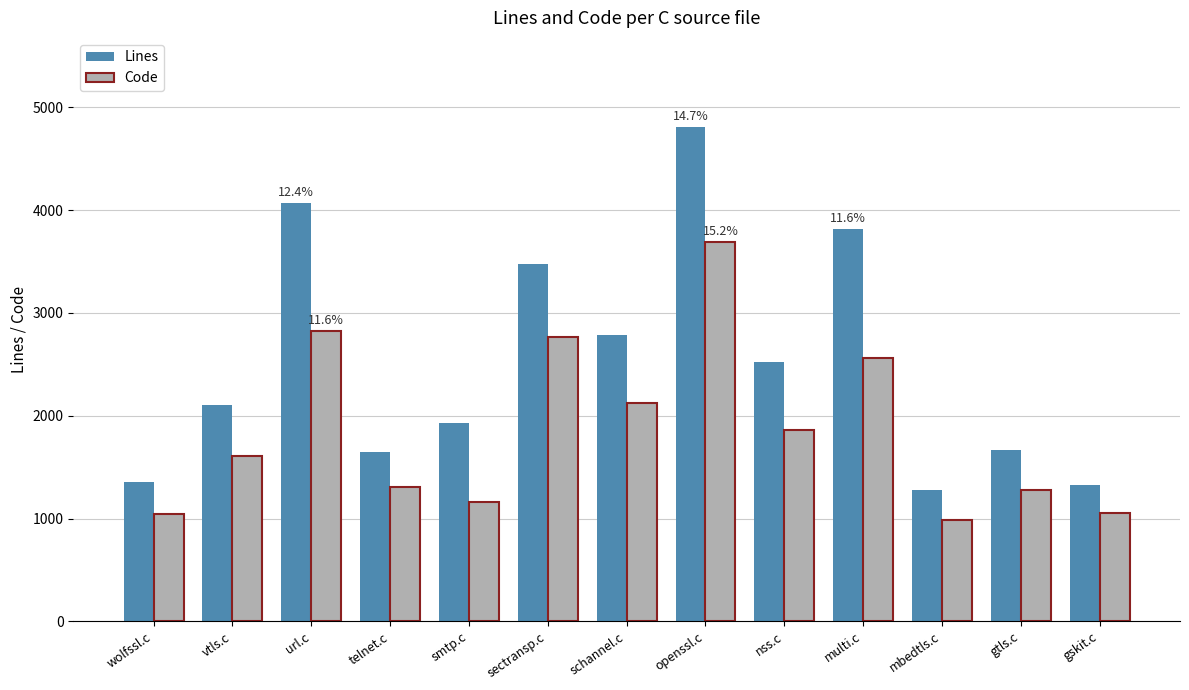

What is the difference between the maximum and second lowest values in the Code series?

2645